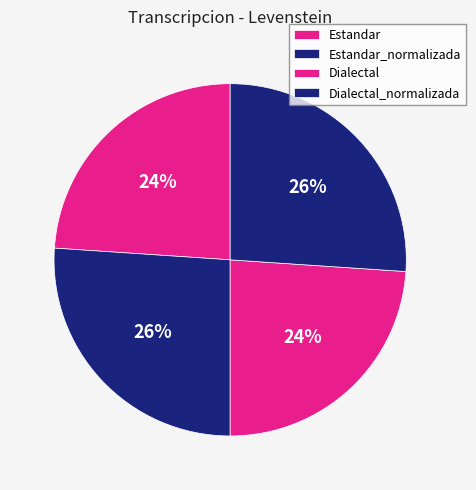

To the nearest percent, what portion does Estandar represent?

24%